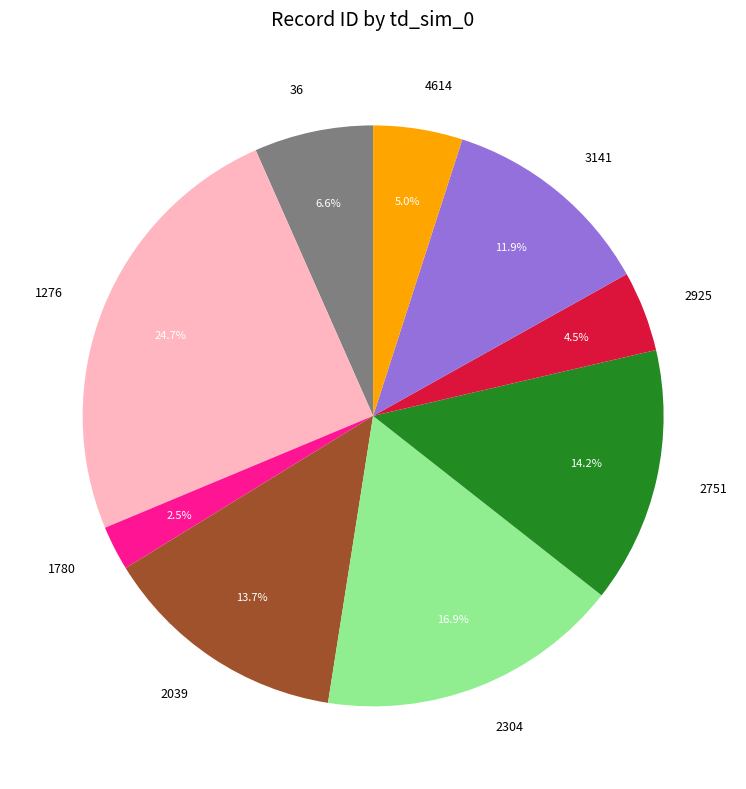

To the nearest percent, what is the difference between the 2039 and 2925 slice percentages?

9%